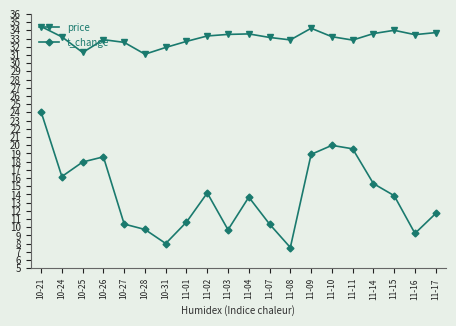

True or false: price has a value of 32.8 at 11-11.

True